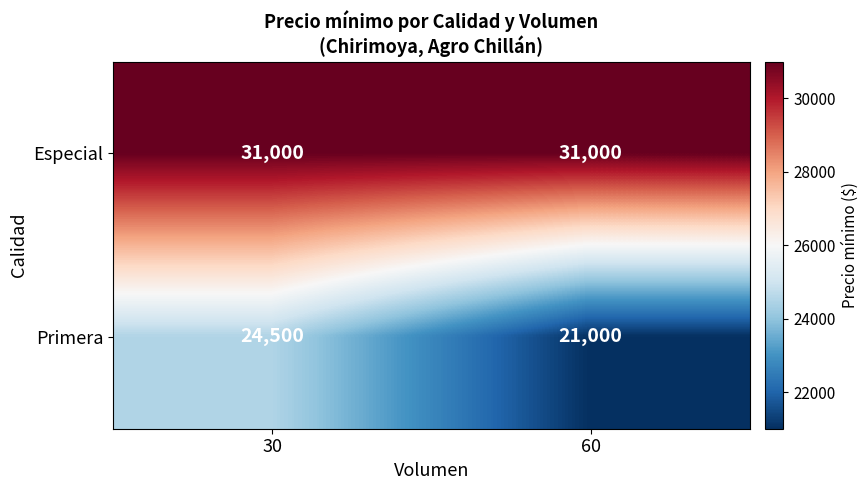

At which category is the sum across all series the highest?

30